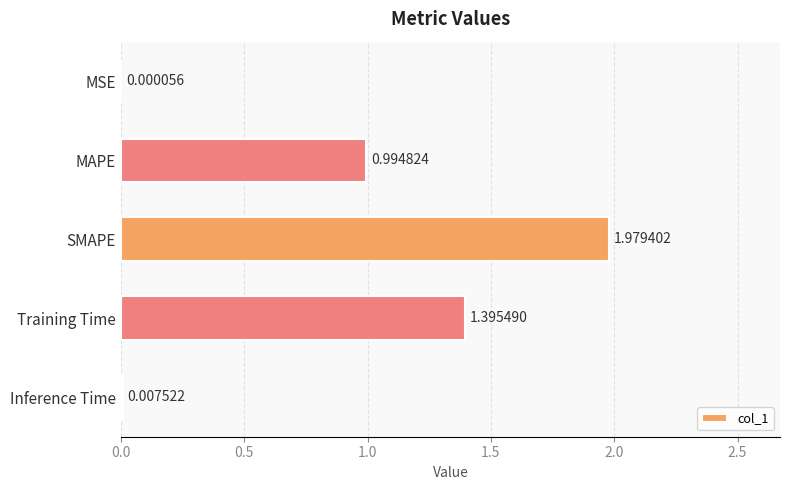

Approximately how many times larger is the value at MAPE compared to Training Time?

0.7